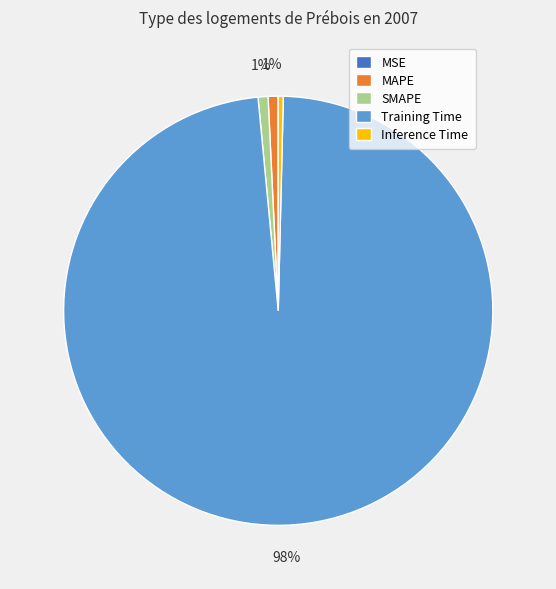

What is the majority slice?

Training Time